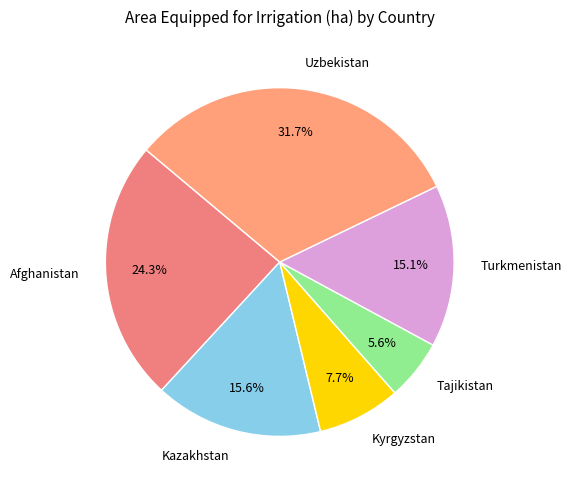

To the nearest percent, what portion does Uzbekistan represent?

32%